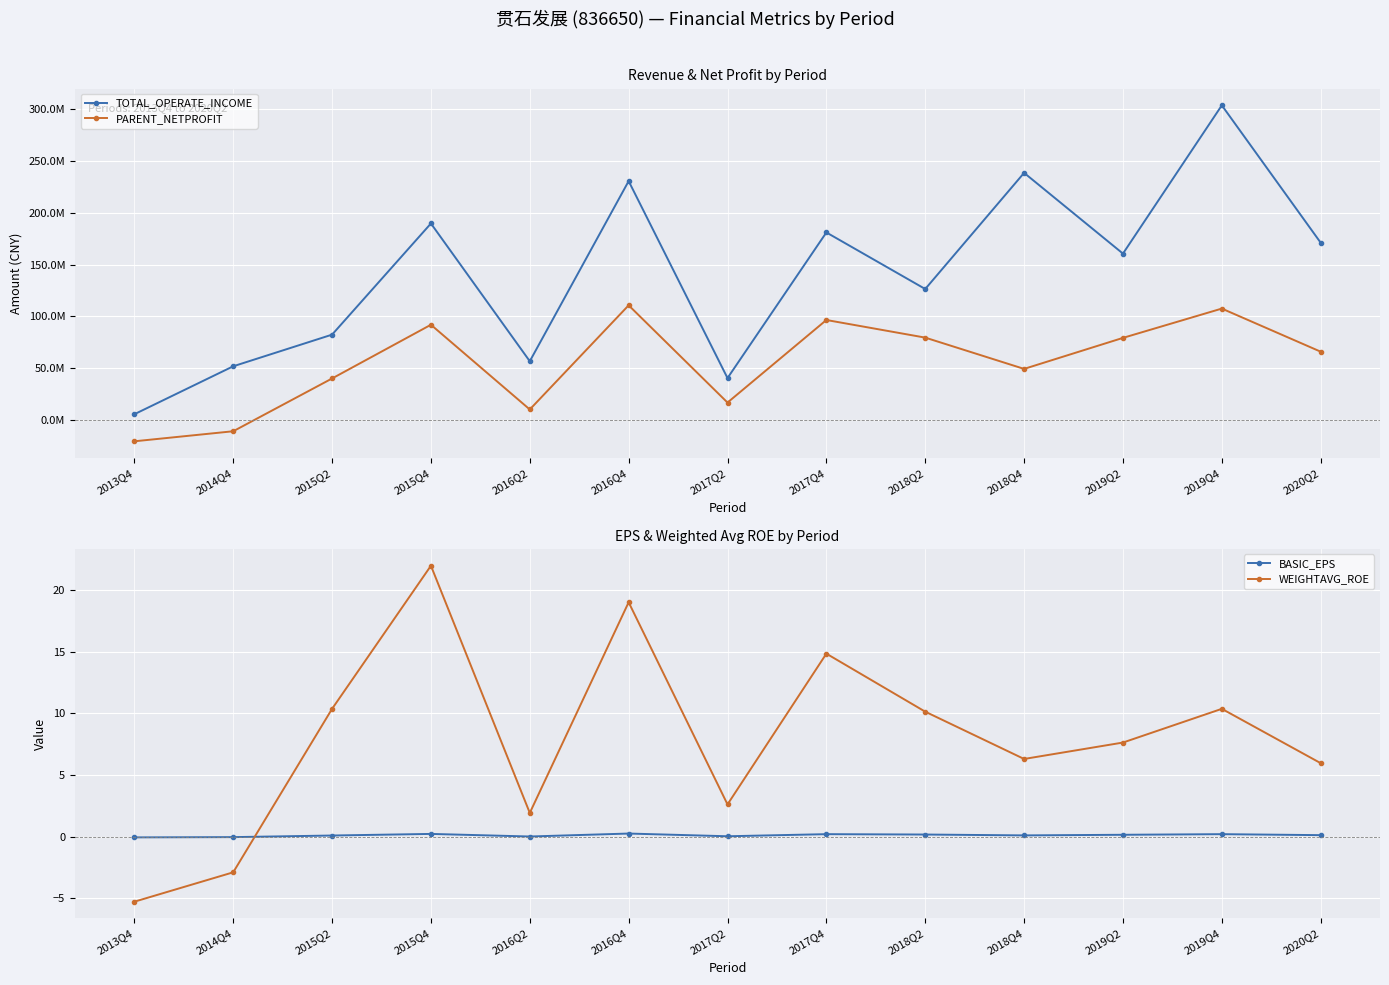

At which category does TOTAL_OPERATE_INCOME reach its first local peak?

2015Q4